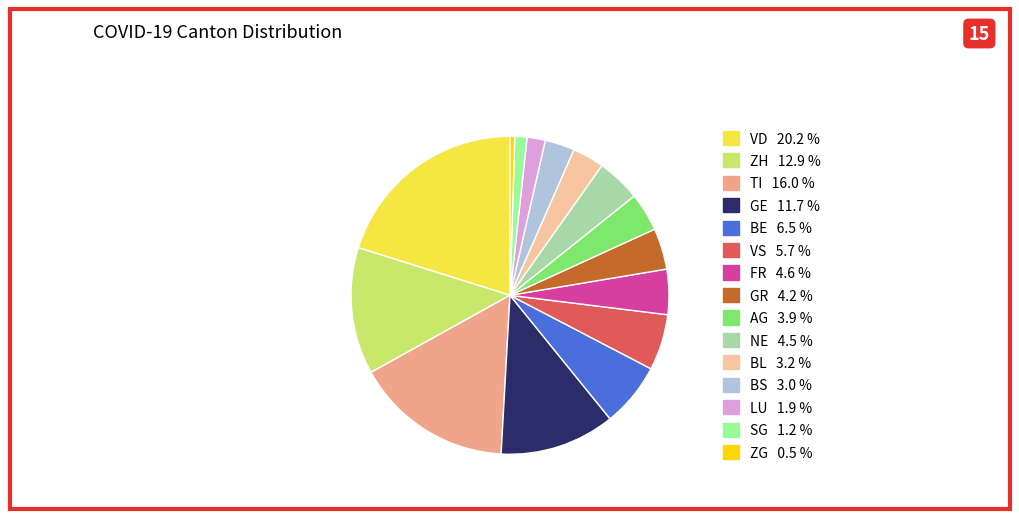

How many segments does this pie chart have?

15